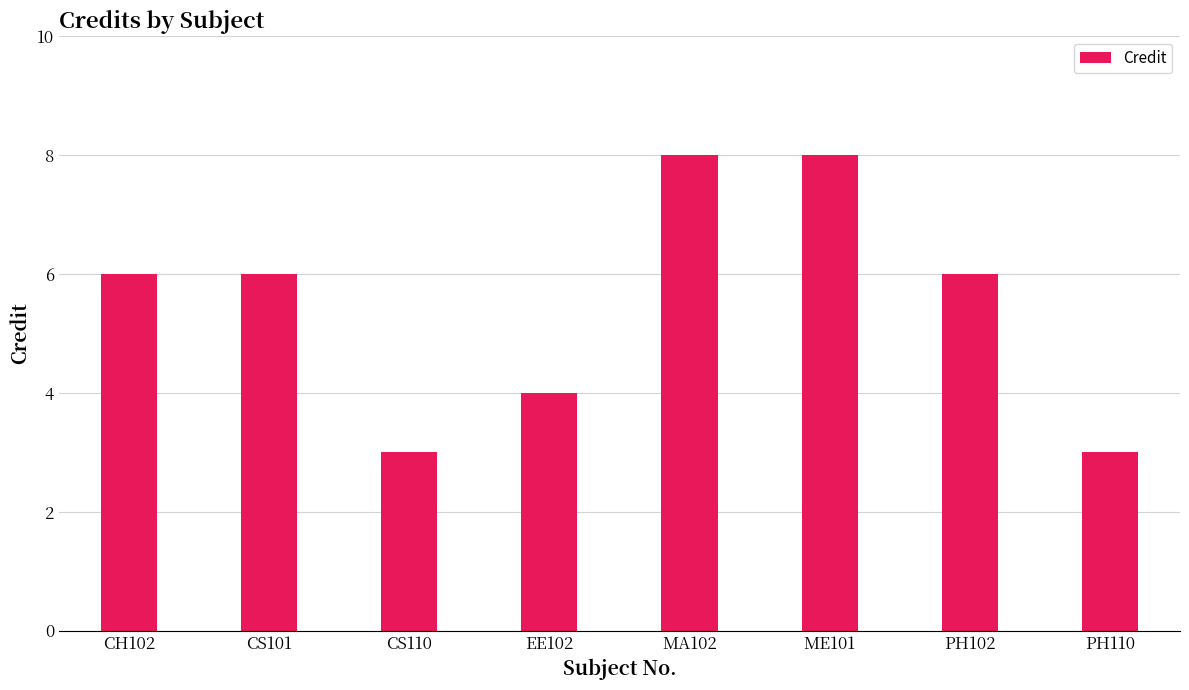

The value at PH110 is 2. True or false?

False